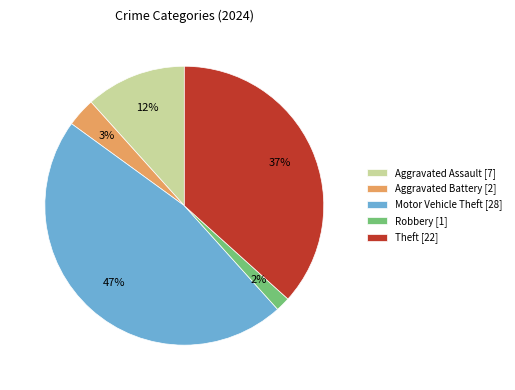

What percentage is the Aggravated Battery slice, to the nearest percent?

3%